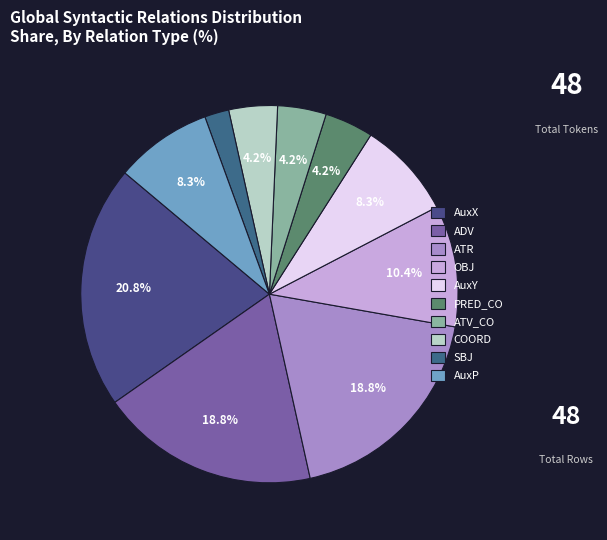

What percentage do ADV and PRED_CO together represent?

22.9%